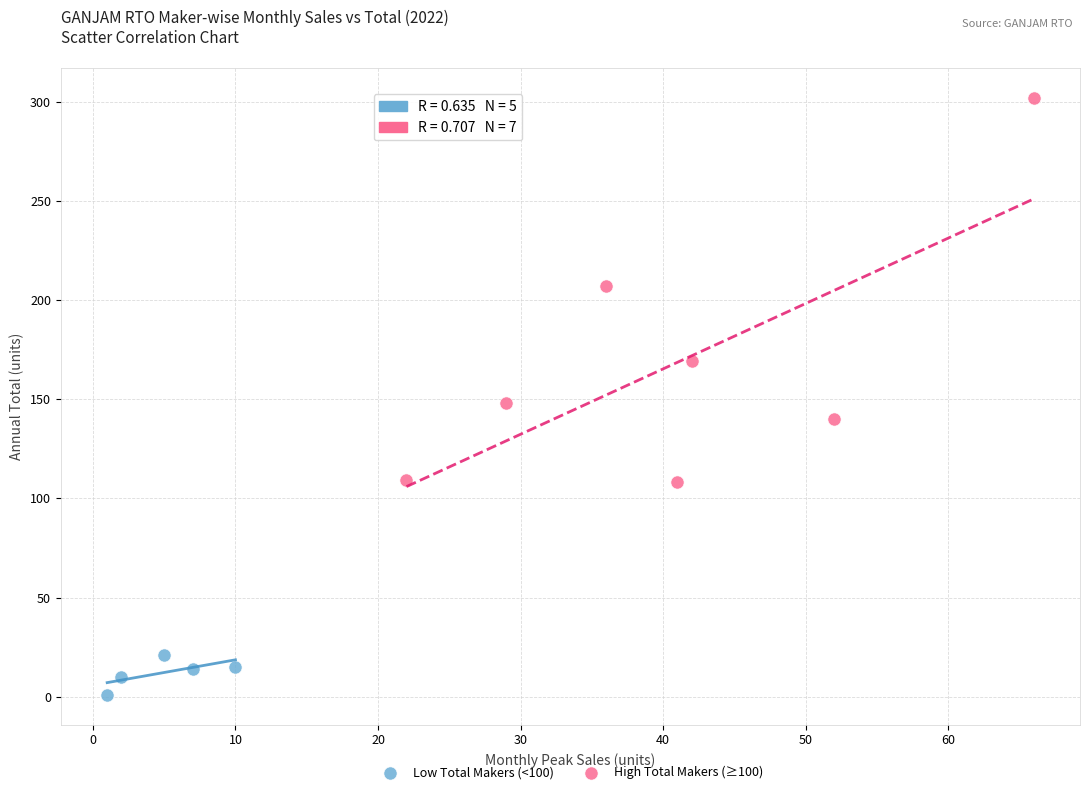

Which series reaches the maximum Y coordinate?

High Total Makers (≥100)